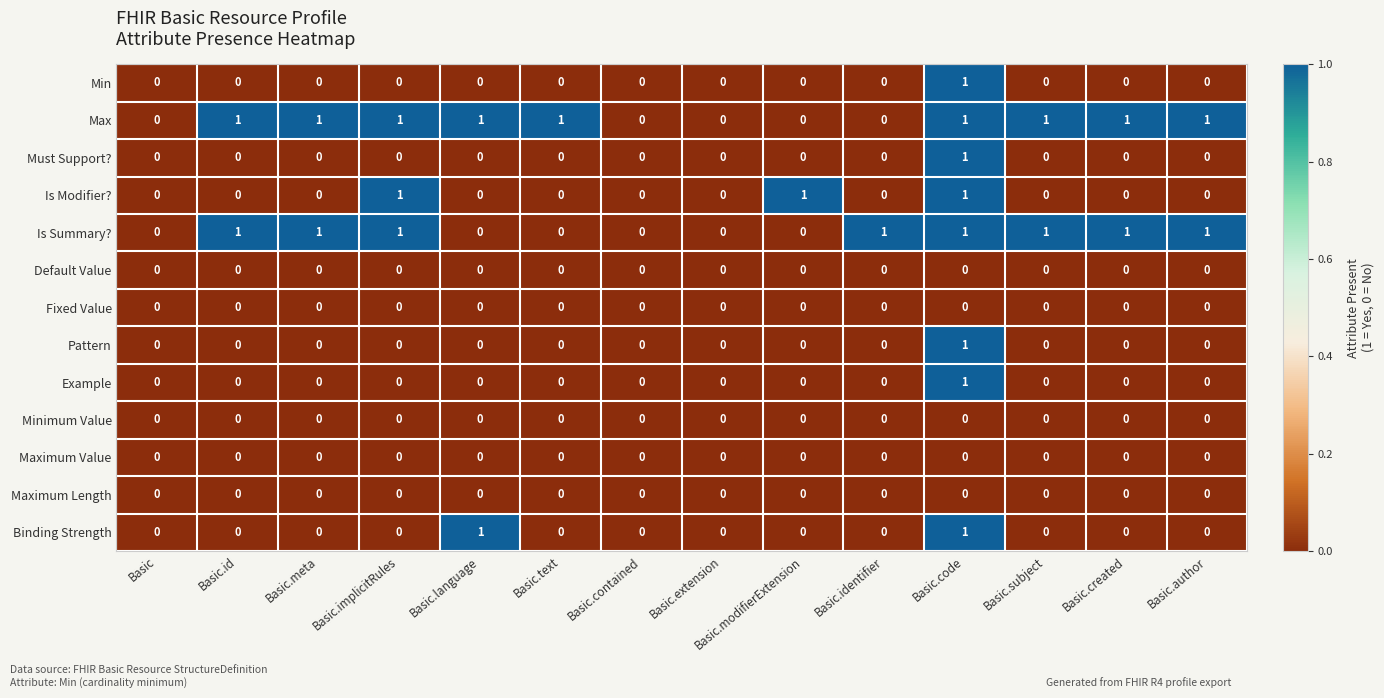

How many distinct data groups are displayed?

13